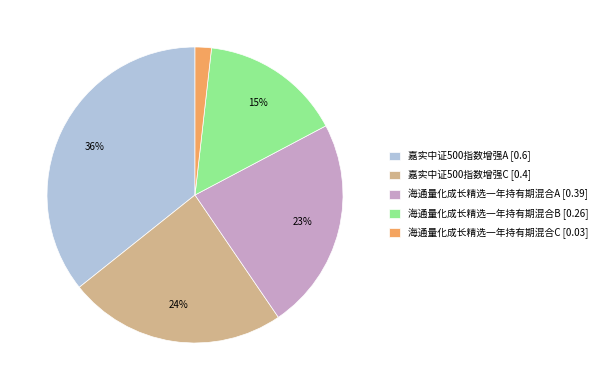

To the nearest percent, what is the combined percentage of 海通量化成长精选一年持有期混合A [0.39] and 嘉实中证500指数增强A [0.6]?

59%